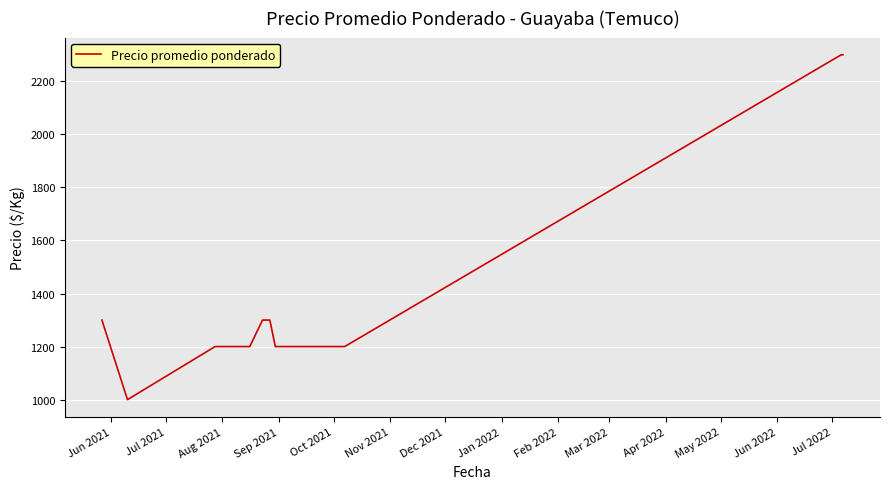

What is the greatest value displayed?

2300